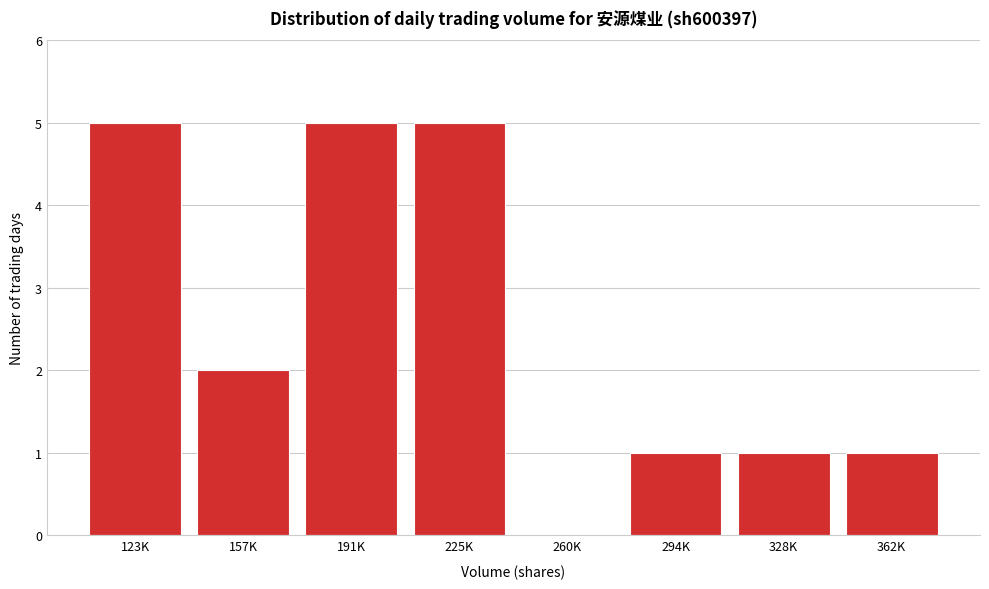

Reading right to left, list all the values displayed in this chart.

362K=1	328K=1	294K=1	260K=0	225K=5	191K=5	157K=2	123K=5